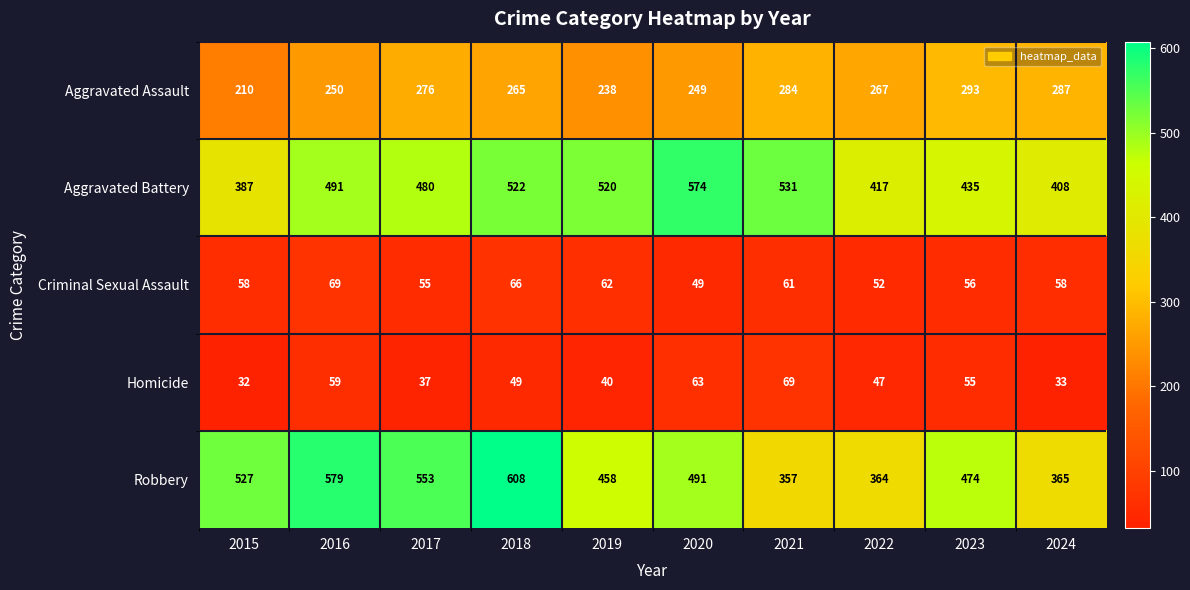

At which label is Aggravated Assault closest to 251?

2016